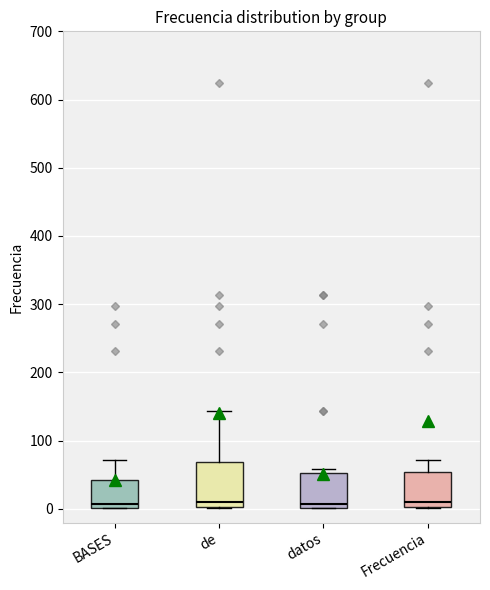

Reading left to right, read every box against the y-axis: the position of its median line, the range the box covers, and the ends of its whiskers. The values are not printed on the chart, so give them approximately, as read against the axis.

BASES: median 10, box 0 to 40, whiskers 0 to 70
de: median 10, box 0 to 70, whiskers 0 to 140
datos: median 10, box 0 to 50, whiskers 0 to 60
Frecuencia: median 10, box 0 to 50, whiskers 0 to 70